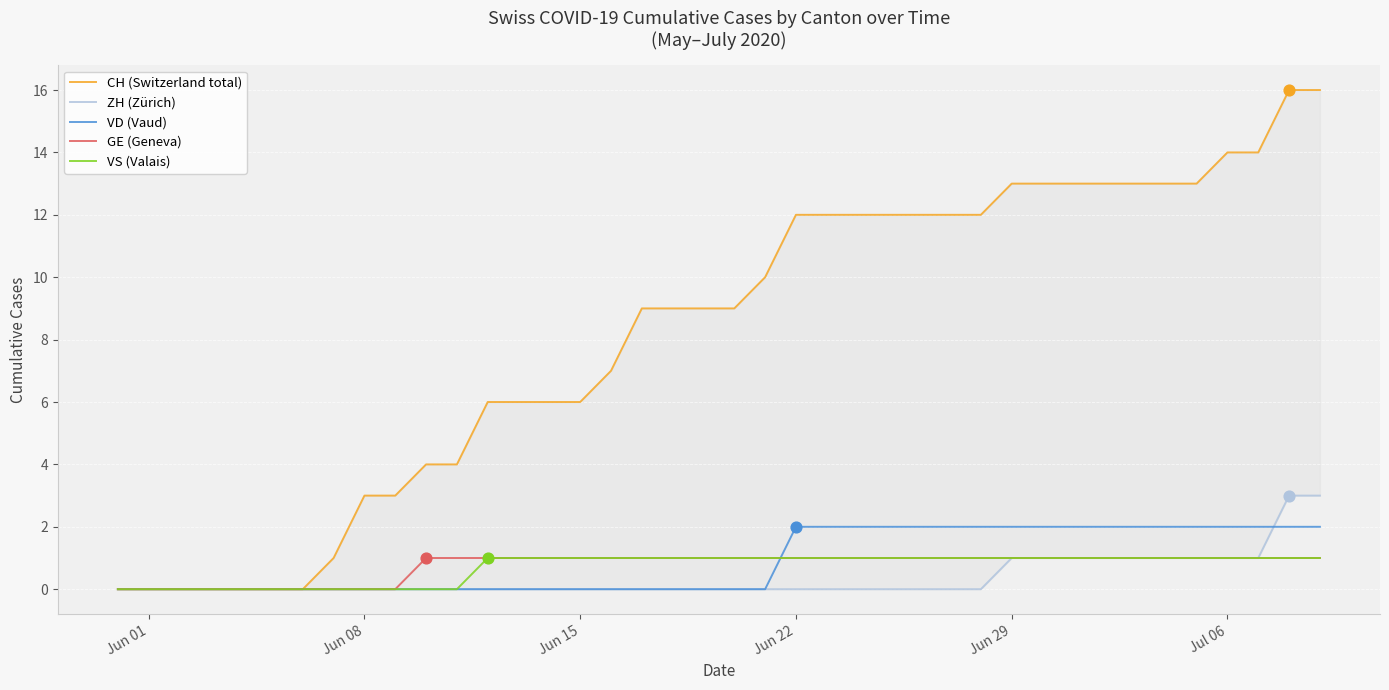

What are all the series names shown in the legend?

CH (Switzerland total), ZH (Zürich), VD (Vaud), GE (Geneva), VS (Valais)